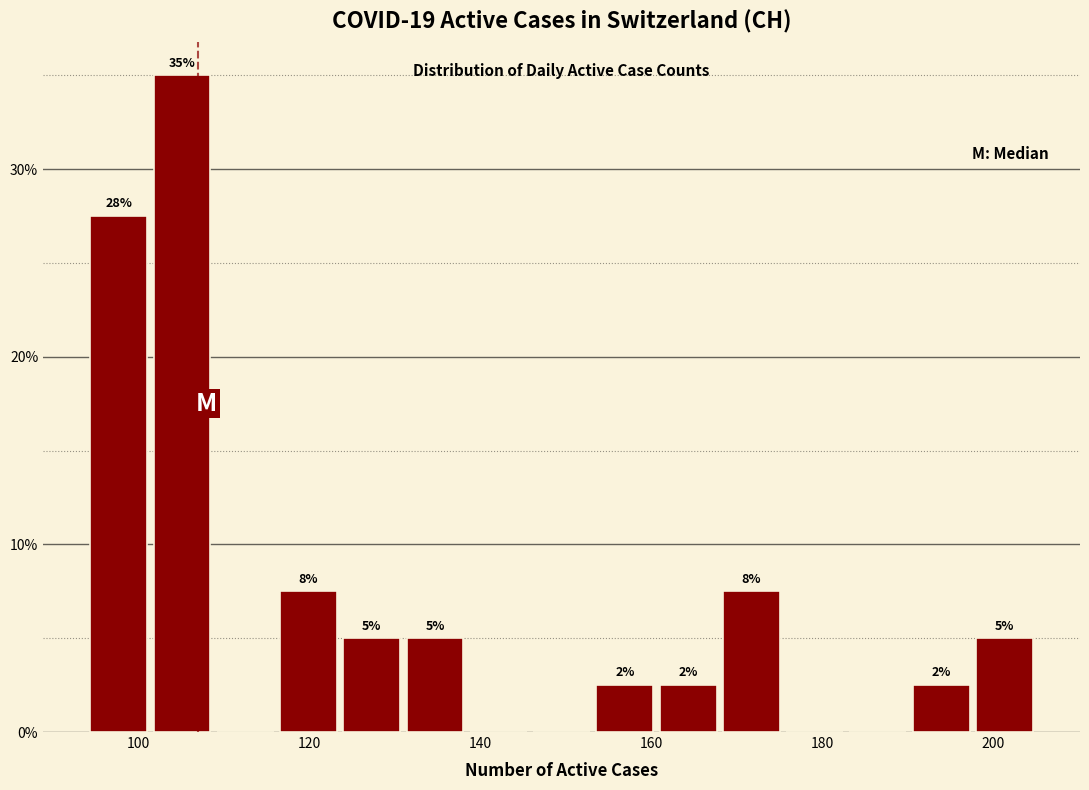

Around what value on the x-axis is the tallest bar? Give the approximate position of its centre, as read against the axis.

106